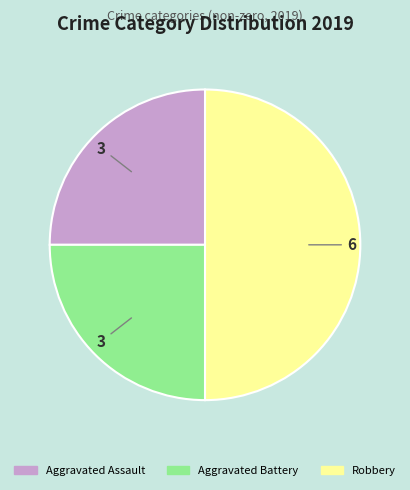

Is the sum of Aggravated Battery and Robbery greater than half?

Yes